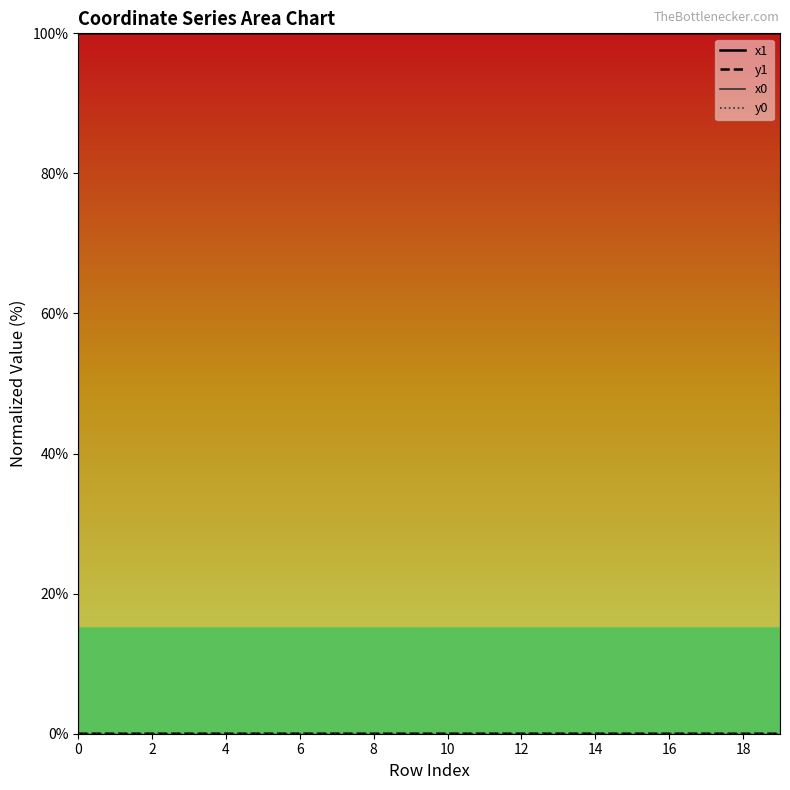

List the series in order of their peak value, lowest first.

y1, y0, x0, x1